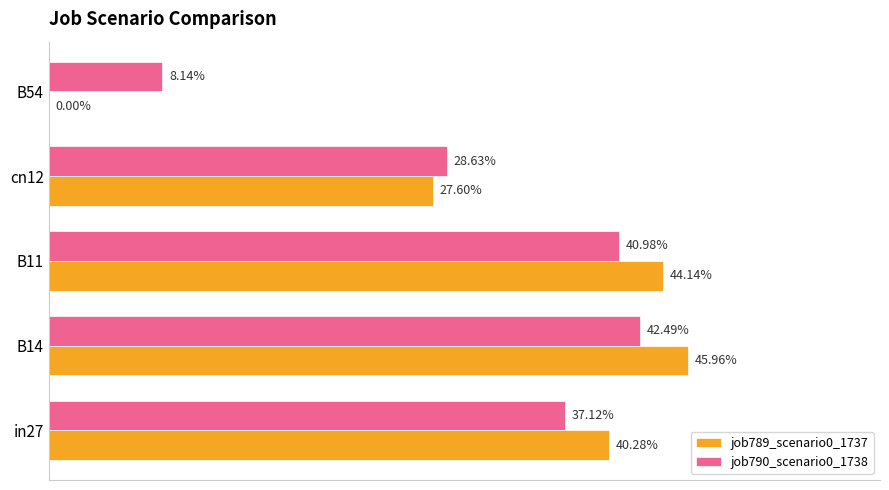

What are all the series names shown in the legend?

job789_scenario0_1737, job790_scenario0_1738